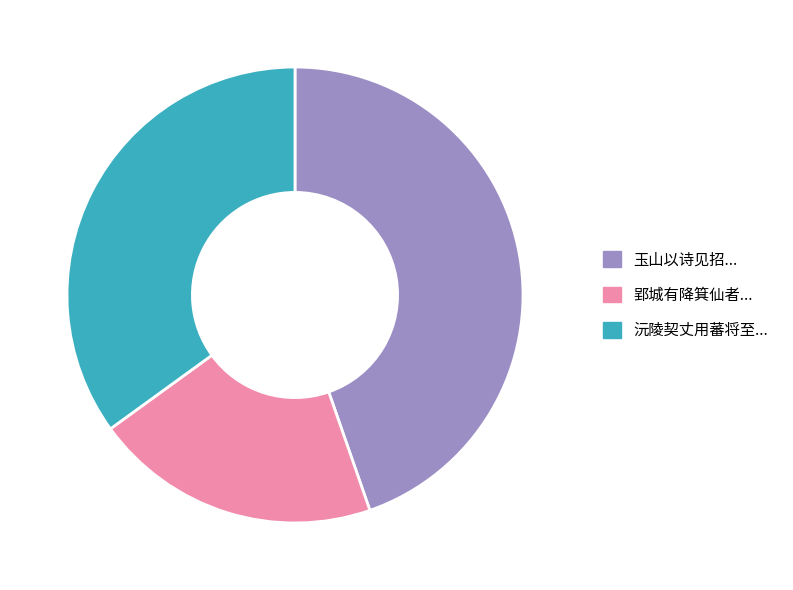

Is there any slice that represents more than half of the pie?

No